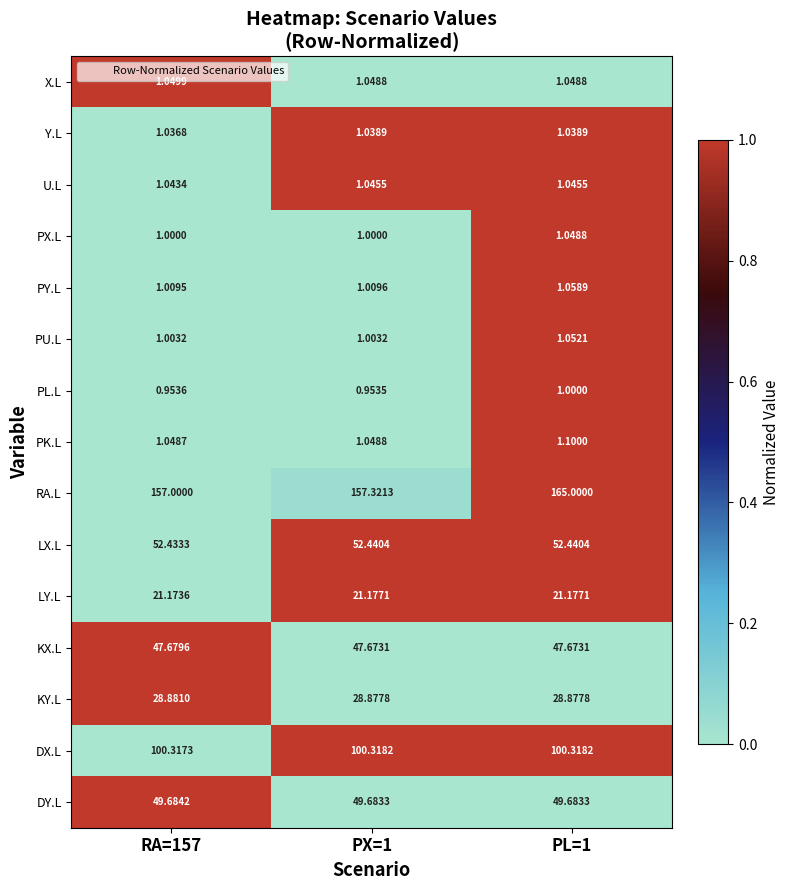

List the series in order of their peak value, lowest first.

PL.L, Y.L, U.L, PX.L, X.L, PU.L, PY.L, PK.L, LY.L, KY.L, KX.L, DY.L, LX.L, DX.L, RA.L